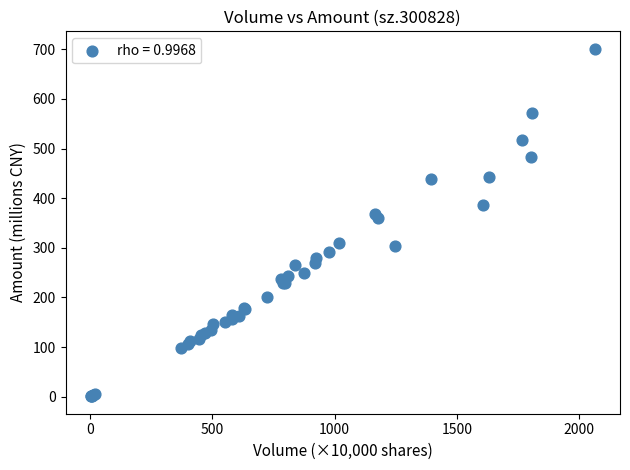

What Y value in the scatter plot is closest to 350?

359.3